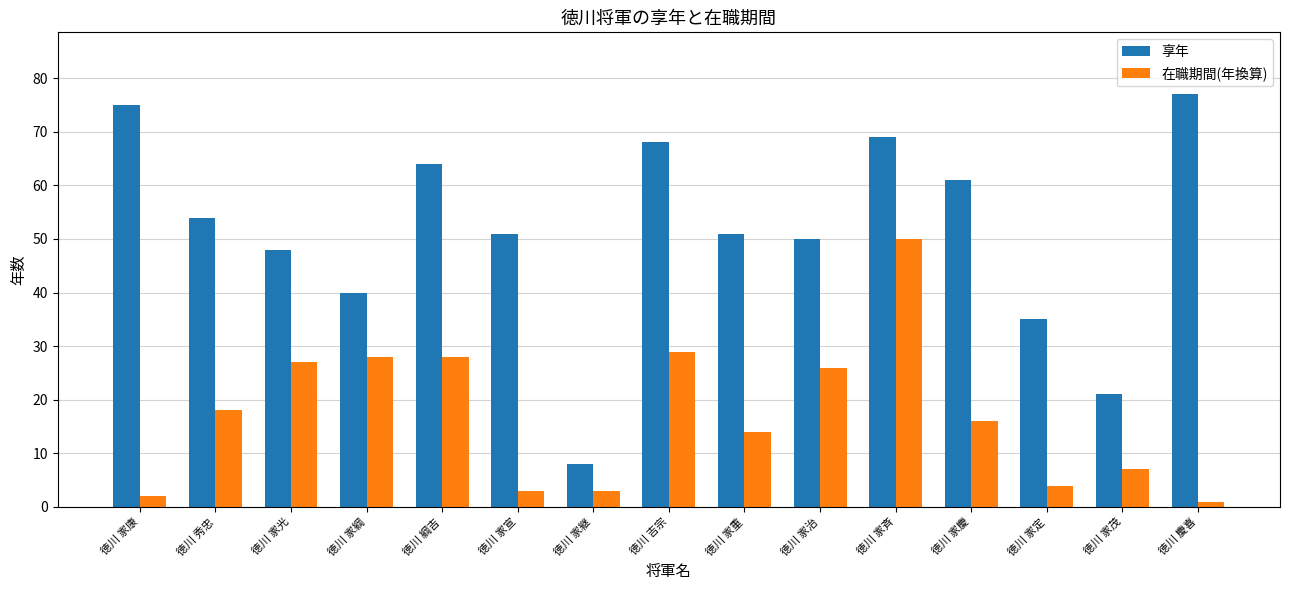

What is the lowest value of the 享年 series?

8